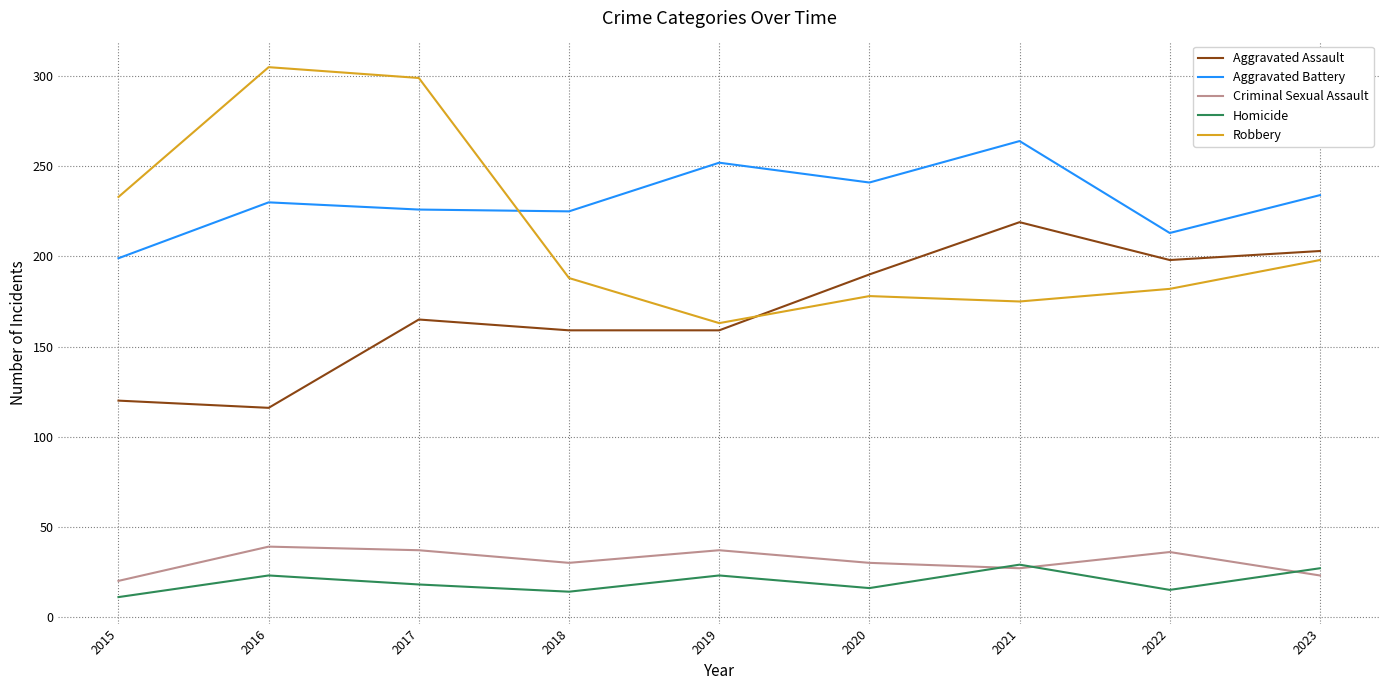

After their last crossing, which series has the higher values: Robbery or Aggravated Battery?

Aggravated Battery